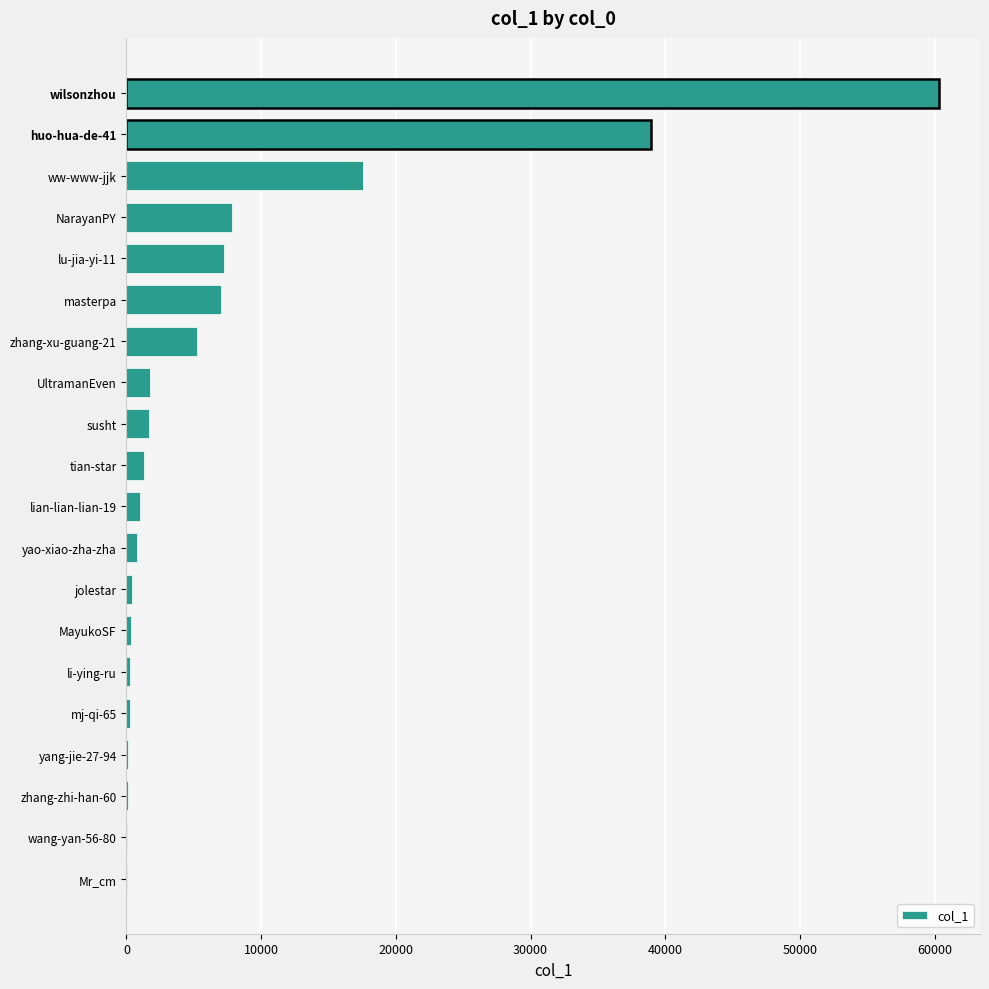

Which label corresponds to the largest value in the chart?

wilsonzhou